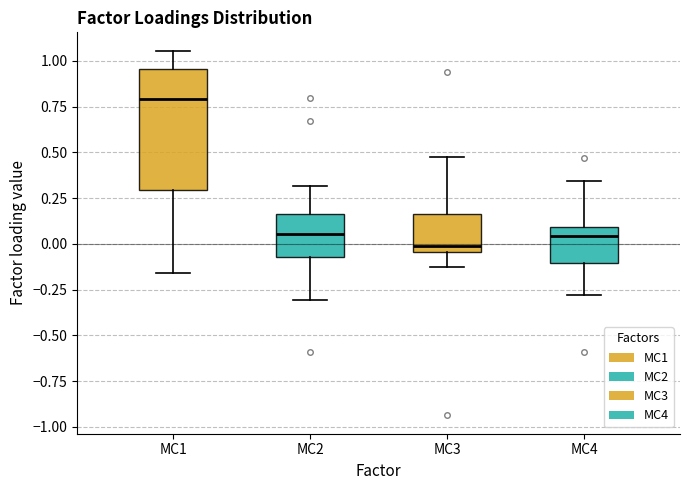

Reading left to right, transcribe this box plot: for each box, give where its median line is, the range the box spans, and where its two whiskers end, as read against the y-axis. The values are not printed on the chart, so give them approximately, as read against the axis.

MC1: median 0.80, box 0.30 to 0.95, whiskers -0.15 to 1.05
MC2: median 0.05, box -0.05 to 0.15, whiskers -0.30 to 0.30
MC3: median 0.00, box -0.05 to 0.15, whiskers -0.15 to 0.45
MC4: median 0.05, box -0.10 to 0.10, whiskers -0.30 to 0.35